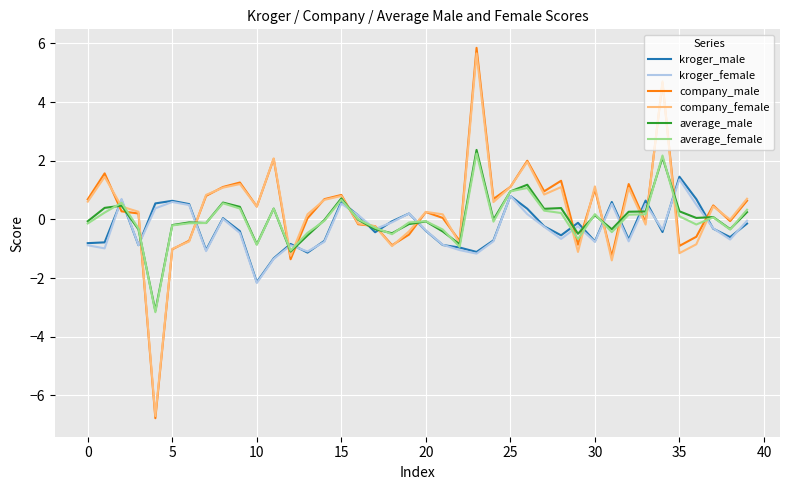

What is the average value of the company_female series?

0.3